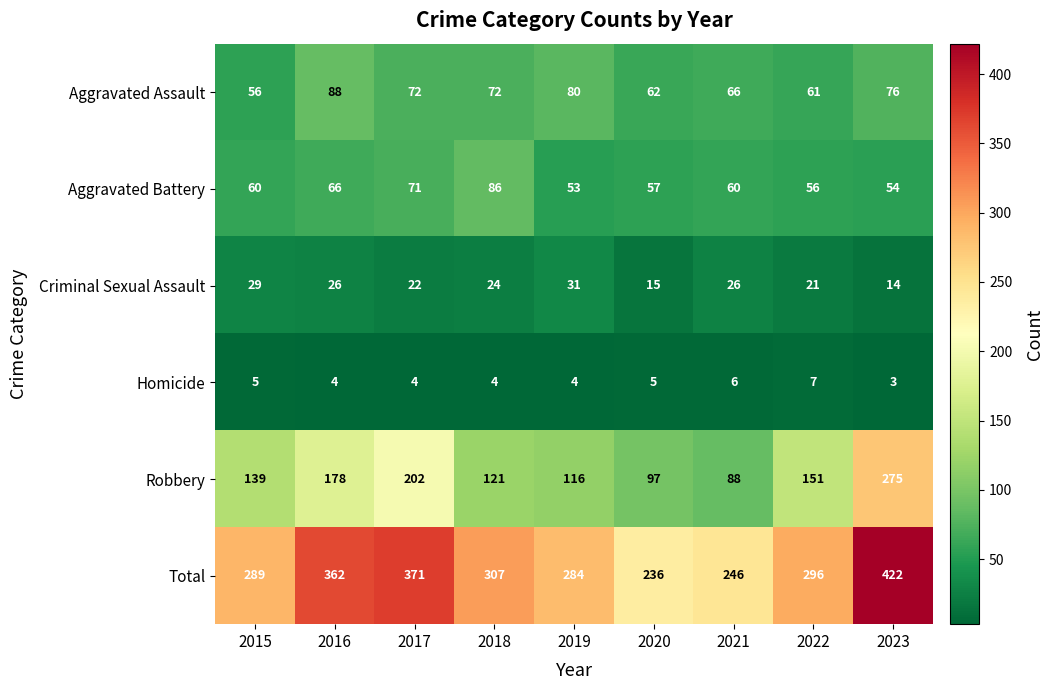

At which label is Aggravated Battery closest to 69?

2017